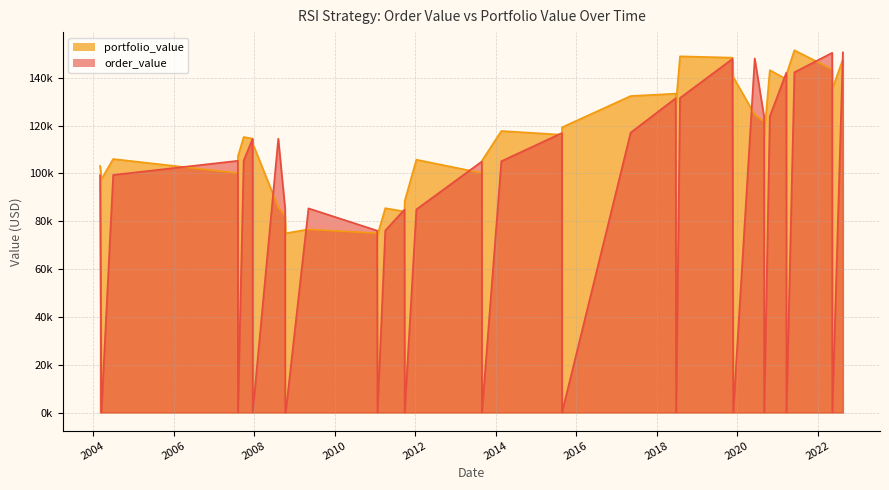

True or false: order_value and portfolio_value cross at least once.

True